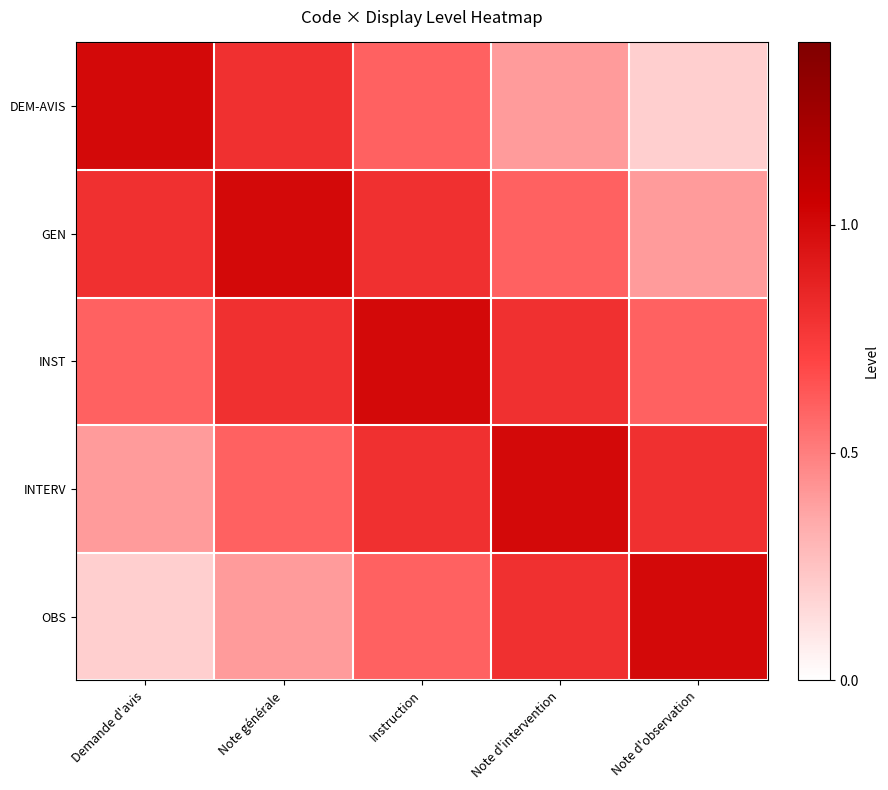

At how many categories does at least one series exceed 0?

5